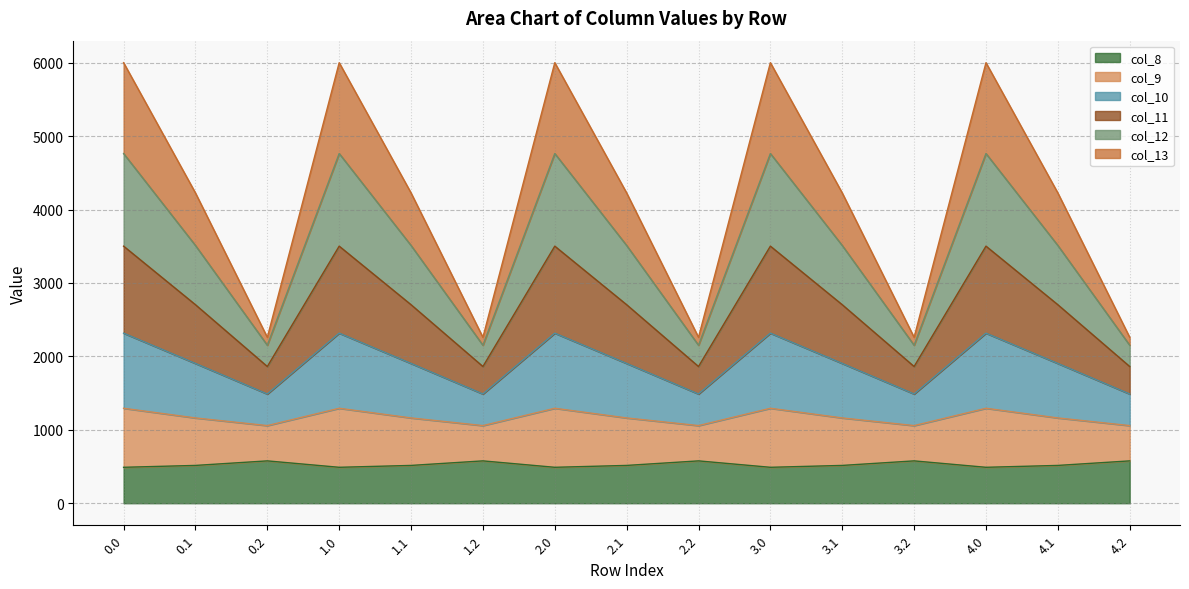

Which series changed the most between 0.0 and 3.0?

col_8